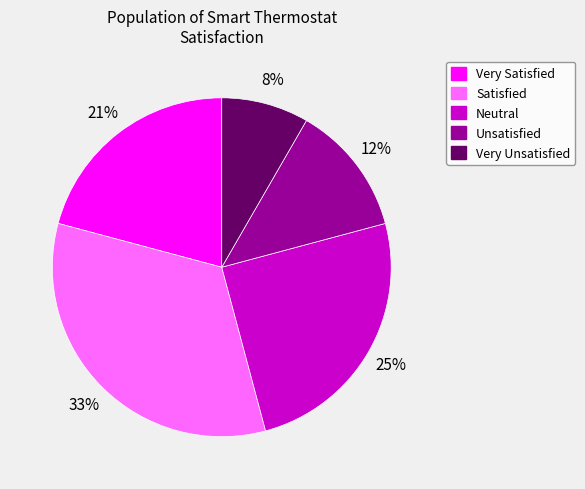

Which has a higher value, Unsatisfied or Neutral?

Neutral